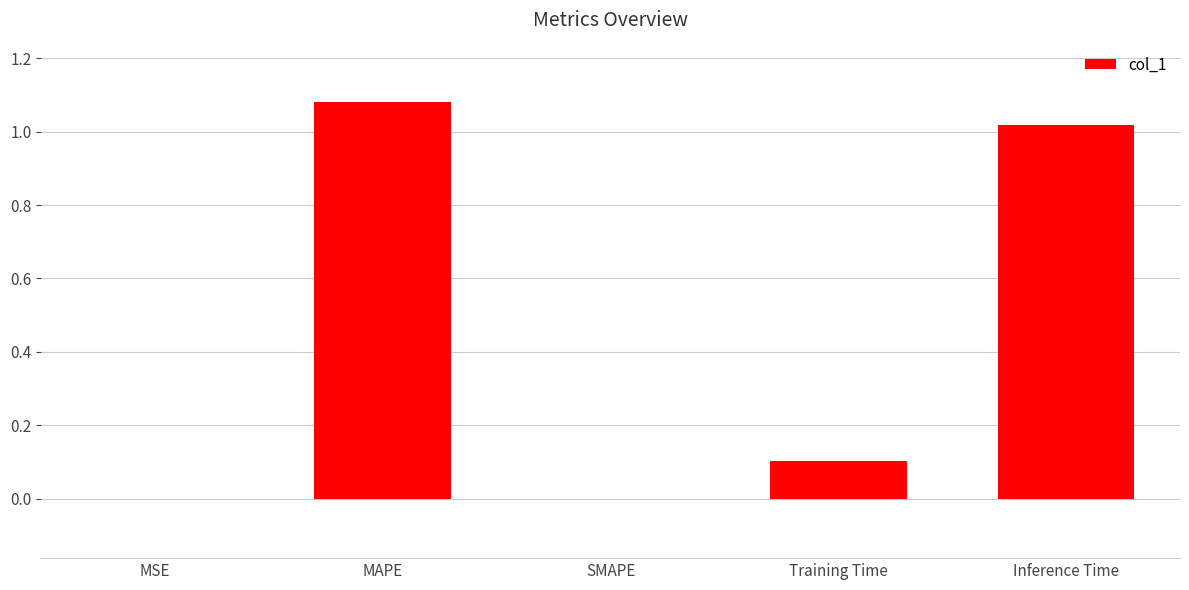

Which has a higher value, Inference Time or SMAPE?

Inference Time